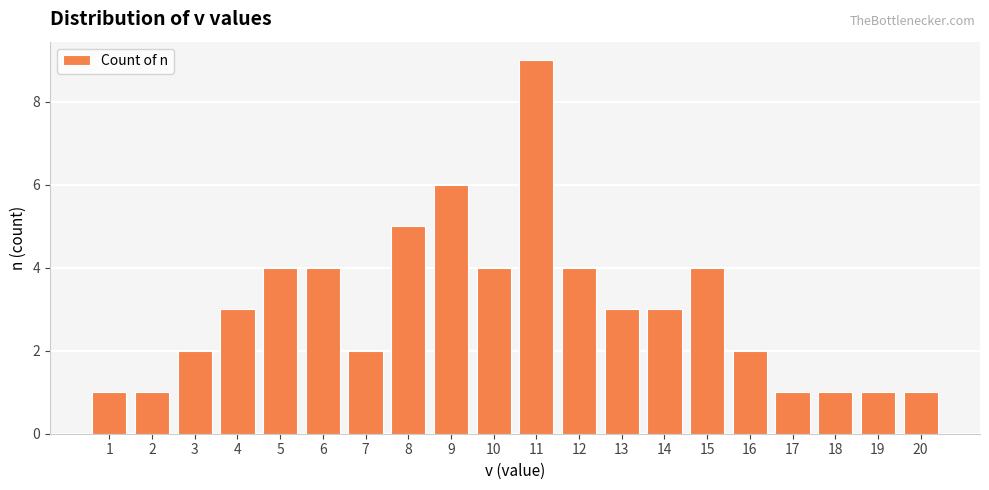

True or false: the data shows 0 at 19.

False